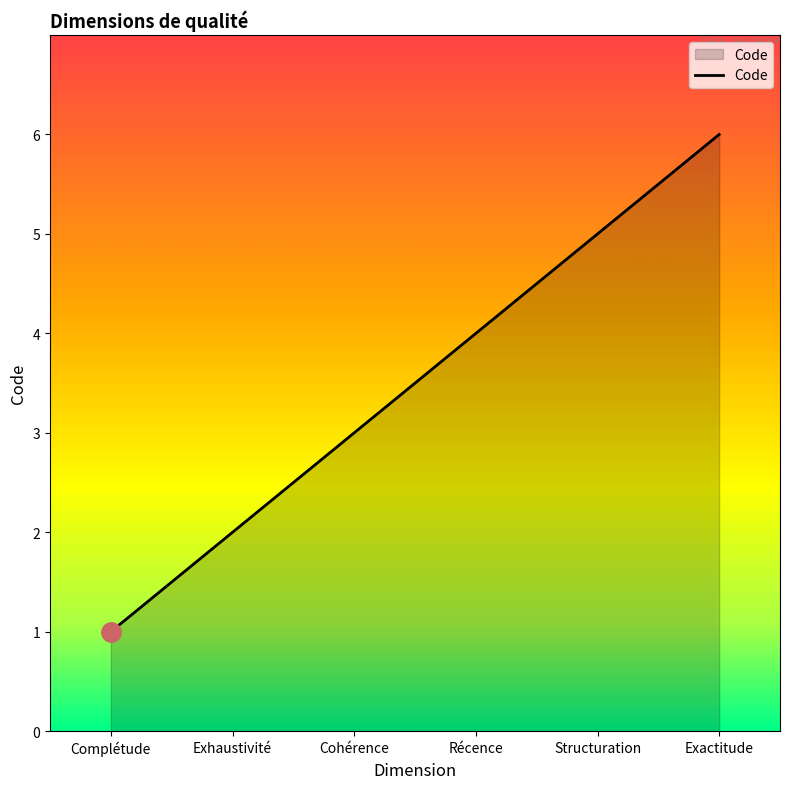

Reading left to right, transcribe all the data shown in this chart.

Complétude=1	Exhaustivité=2	Cohérence=3	Récence=4	Structuration=5	Exactitude=6